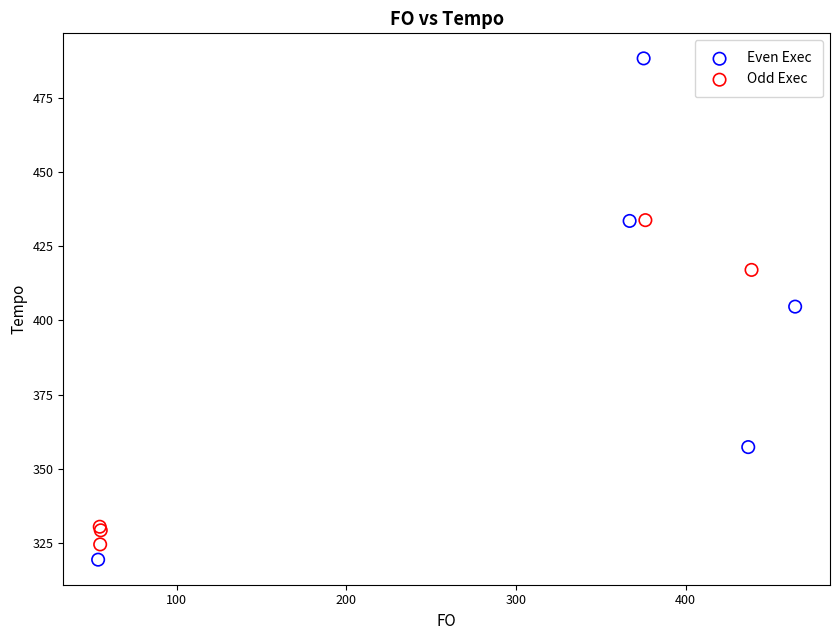

Which series contains the highest Y value?

Even Exec